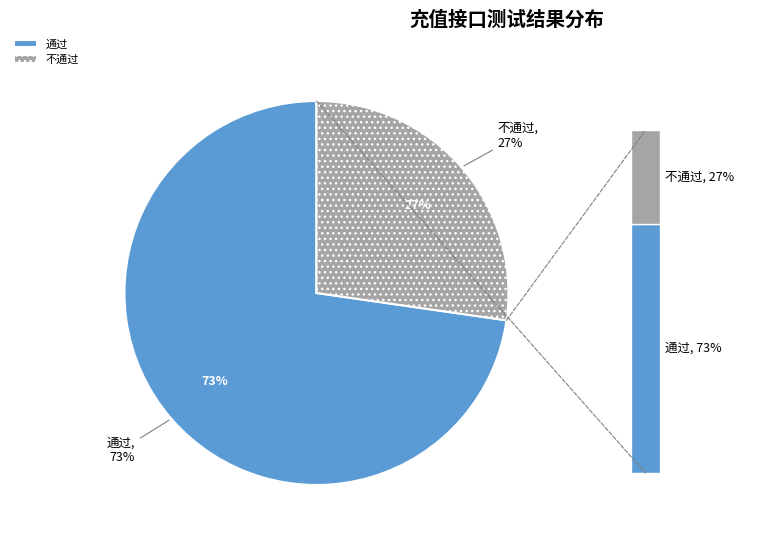

Is it true that 不通过 is 27% of the pie?

True